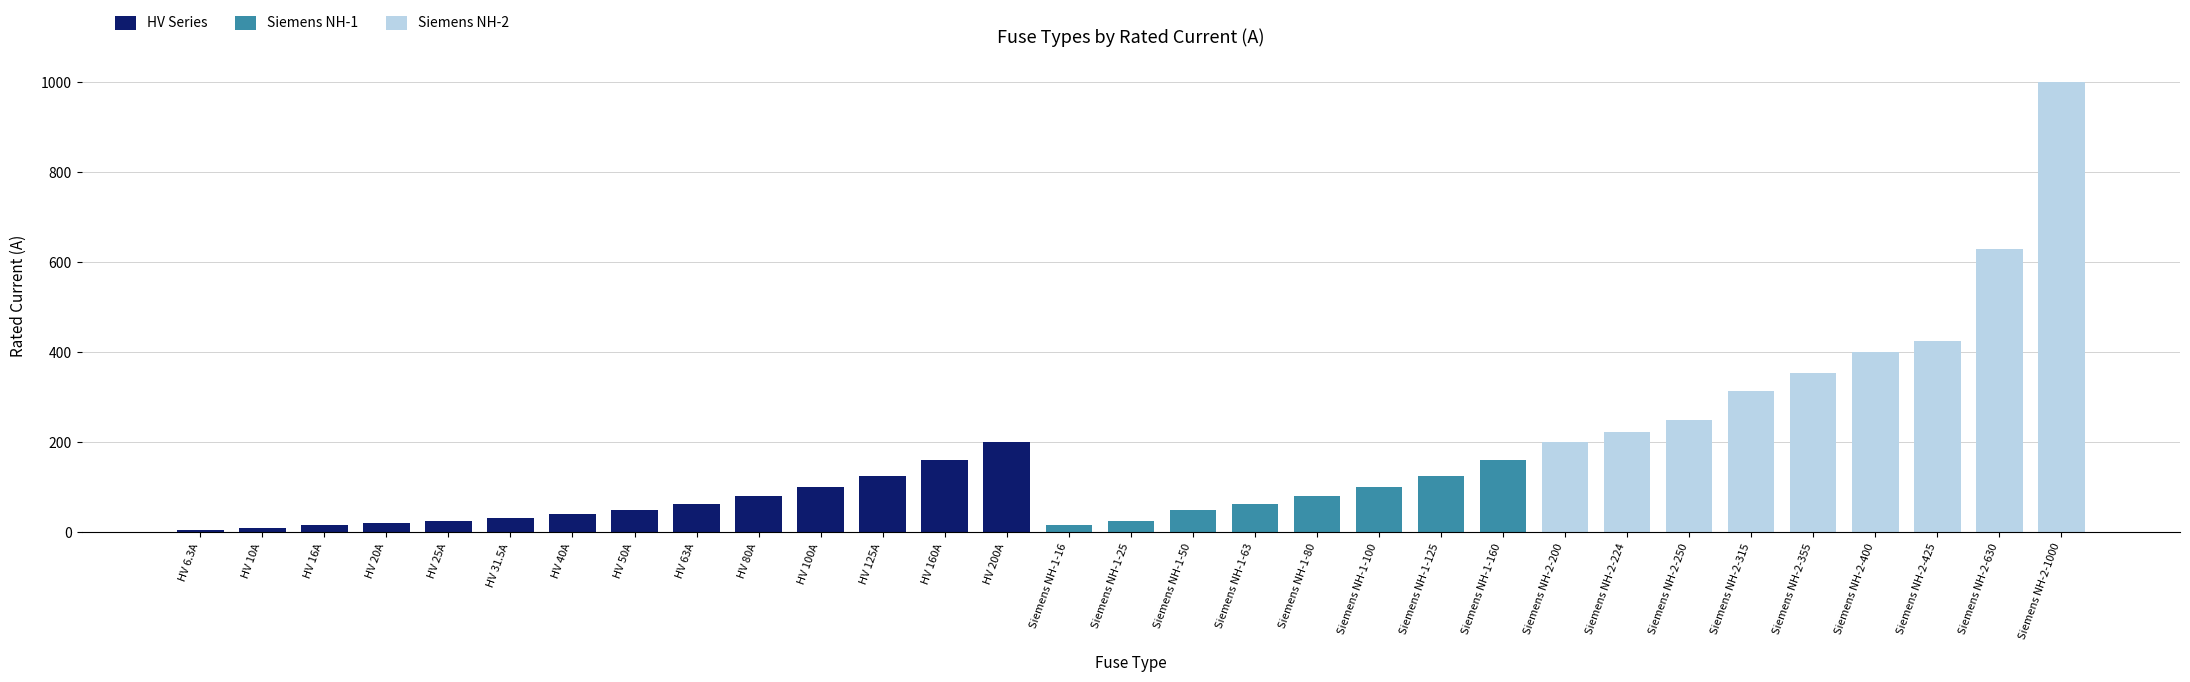

How many data points does each series have?

31